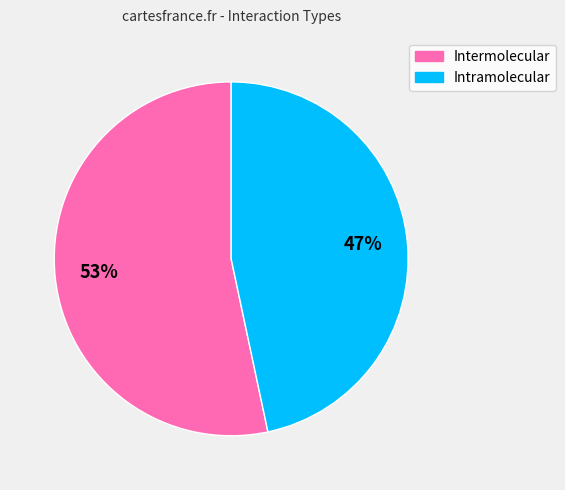

Does any single category account for the majority?

Yes